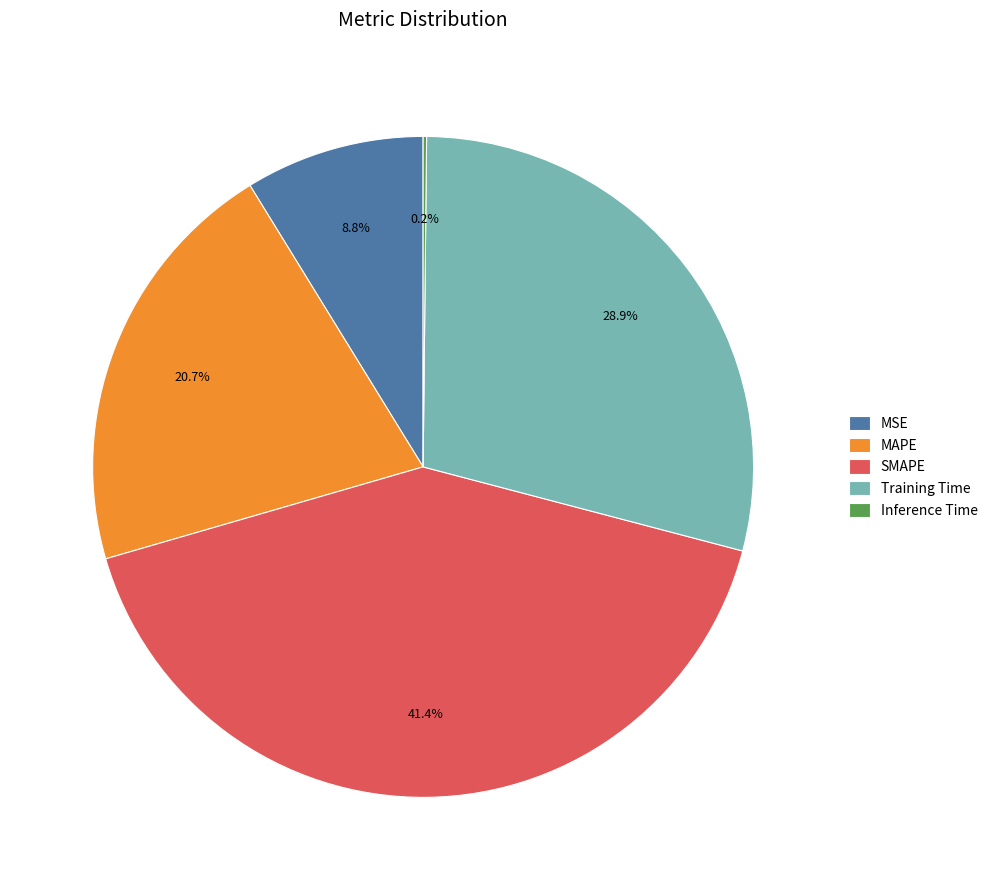

To the nearest percent, what is the difference between the largest and smallest slice percentages?

41%